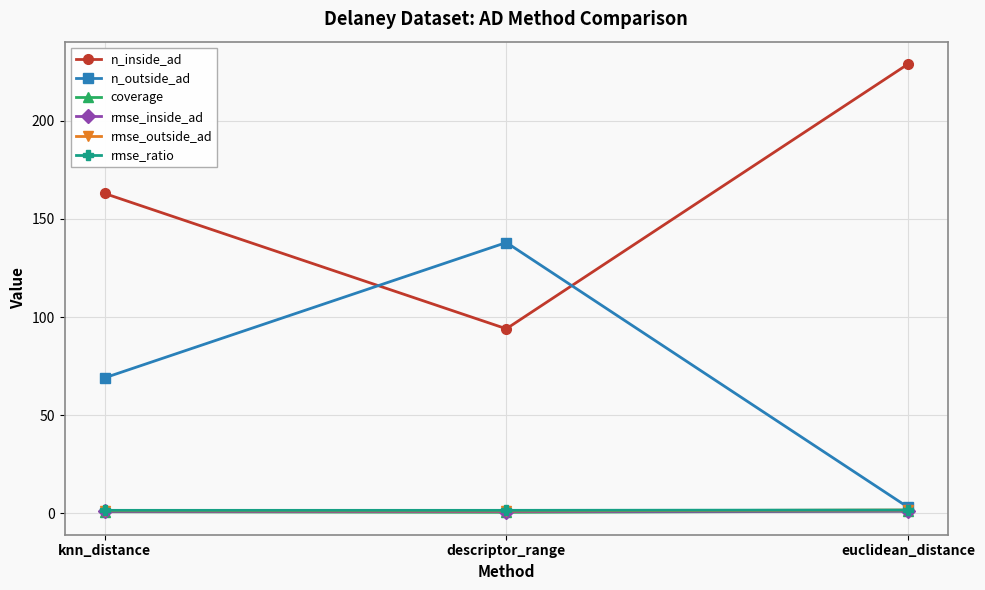

Rank the categories by n_inside_ad value from lowest to highest.

descriptor_range, knn_distance, euclidean_distance